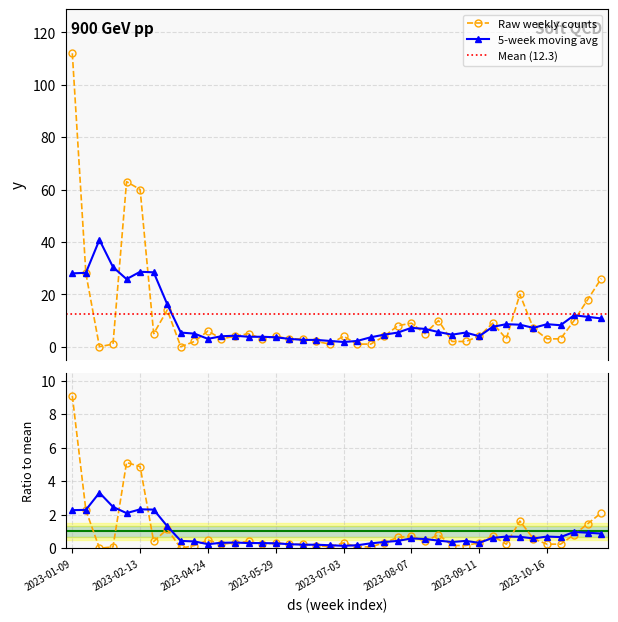

True or false: there are more than 2 points higher than both neighbors.

True